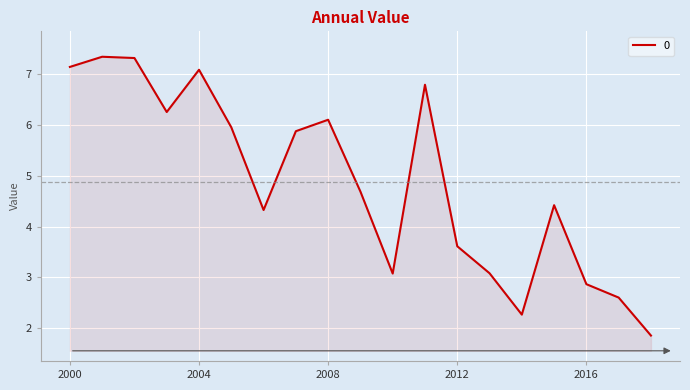

What is the minimum value shown in the chart?

1.9